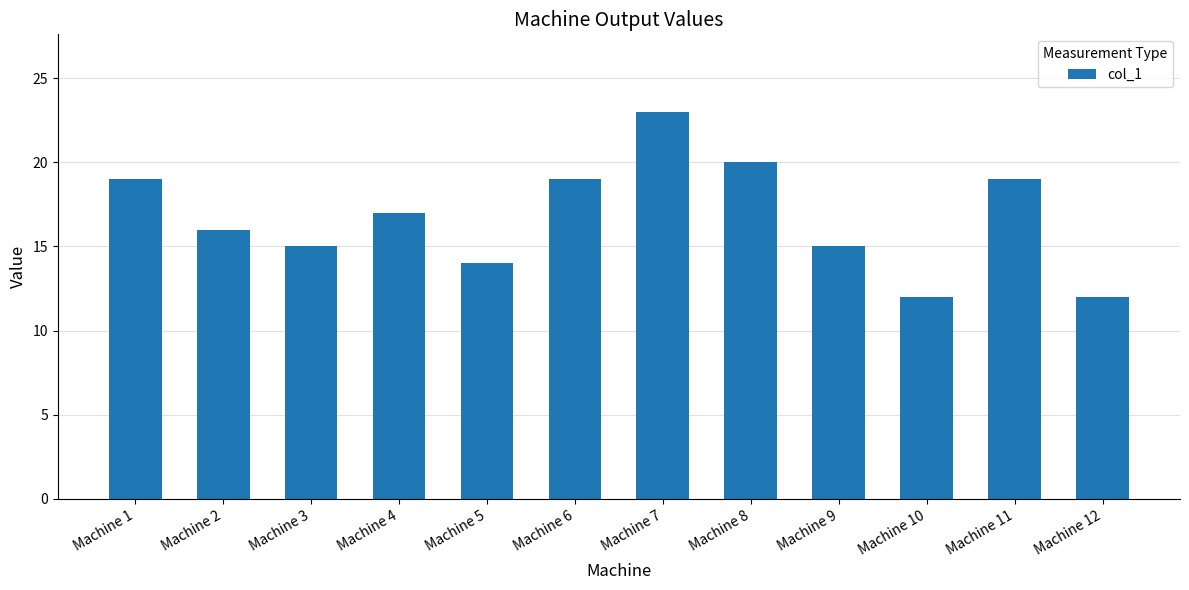

What is the greatest value displayed?

23